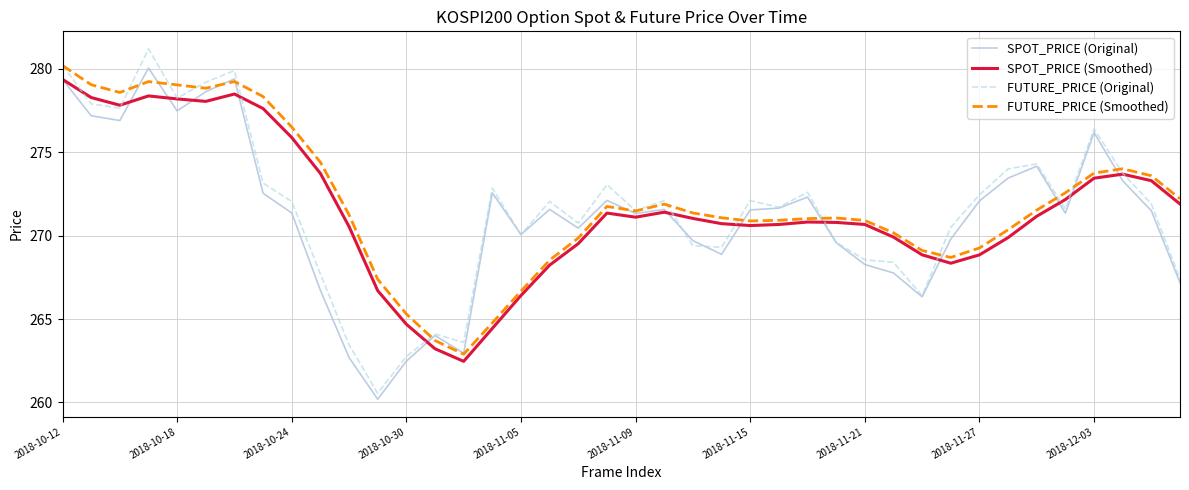

Which series has the largest range (max minus min)?

FUTURE_PRICE (Original)